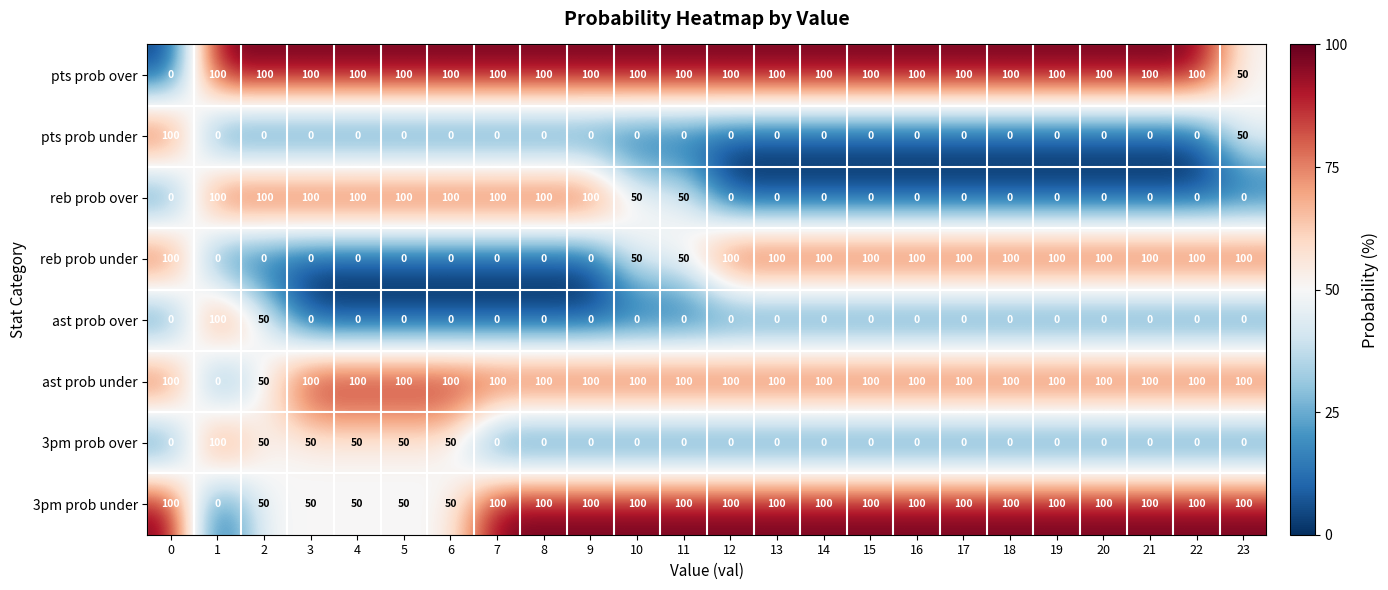

How many values in 3pm prob under are above zero?

23